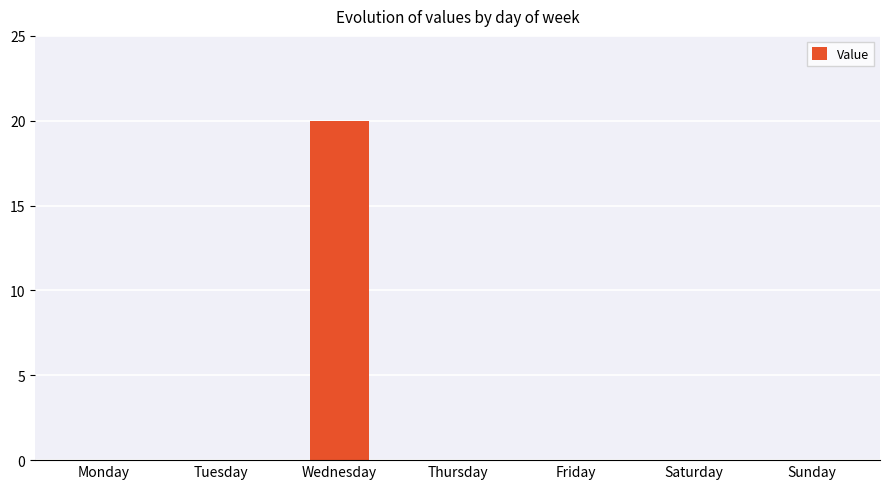

Is it true that the value at Thursday is 0?

True